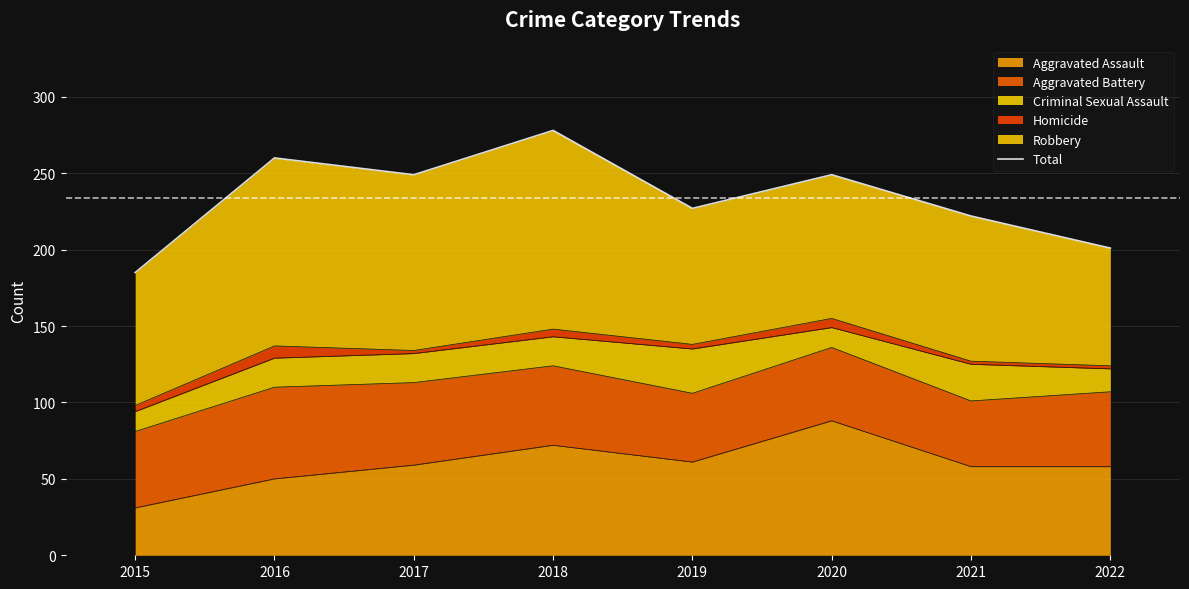

Which label corresponds to the largest value in the chart?

2018